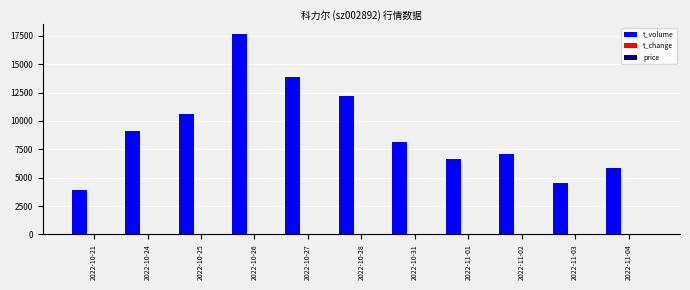

Which series has the largest total across all categories?

t_volume